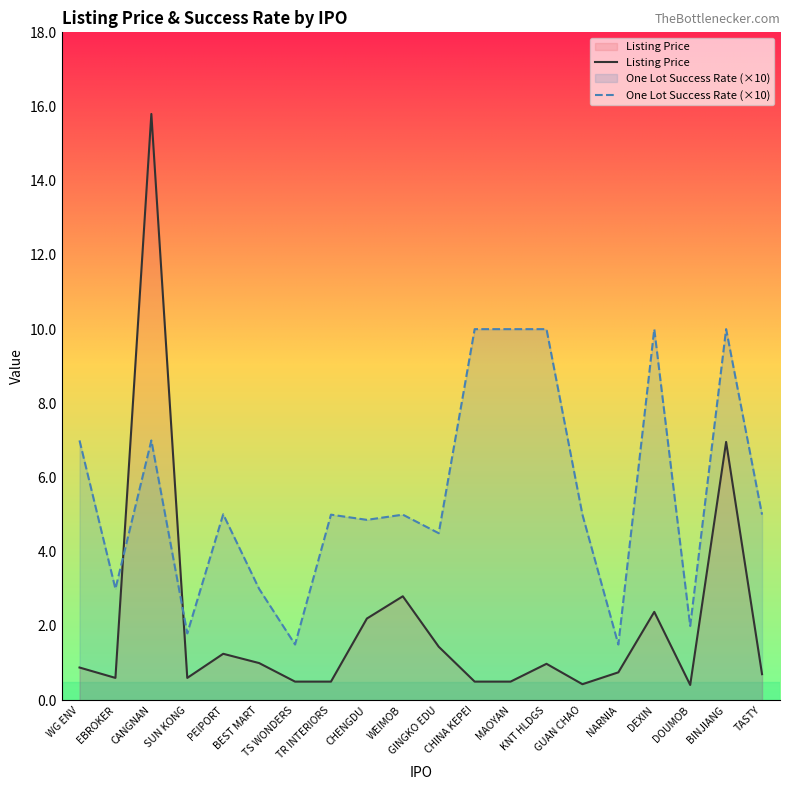

True or false: One Lot Success Rate (×10) has a value of 7.0 at WG ENV.

True